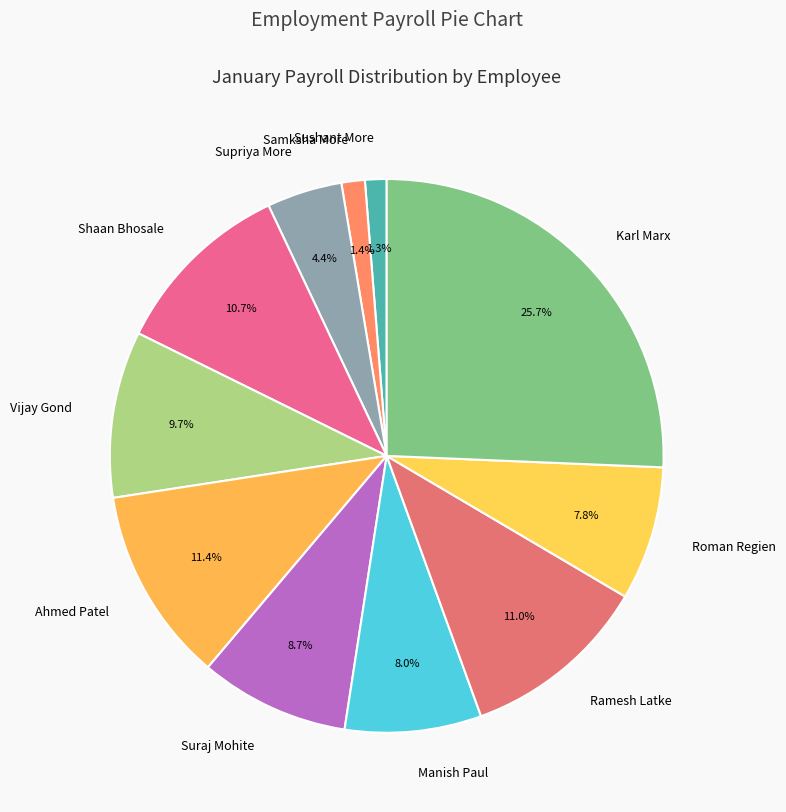

Is the sum of Sushant More and Manish Paul greater than half?

No